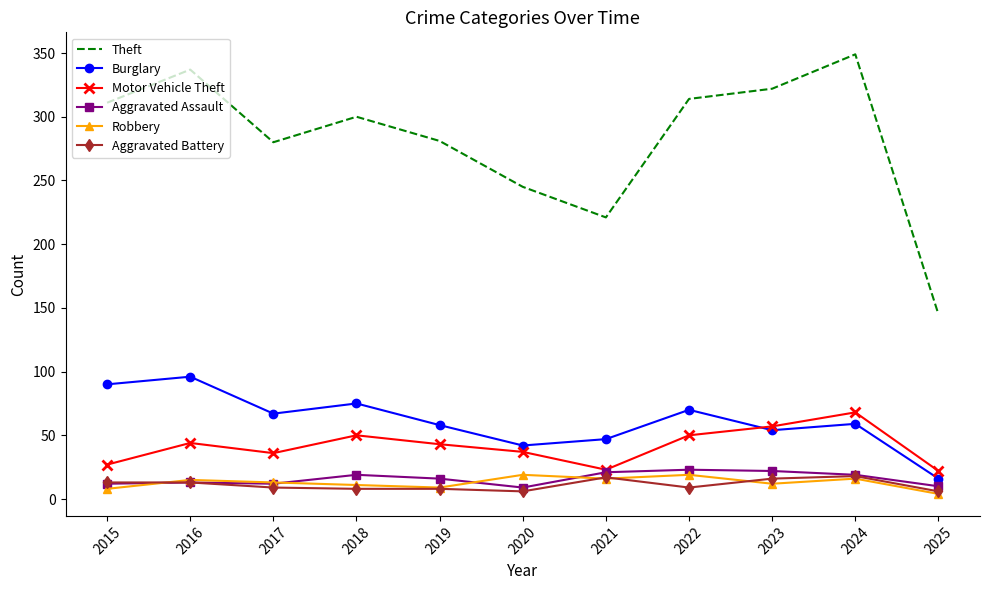

What is the difference between the Motor Vehicle Theft values at 2021 and 2023?

34